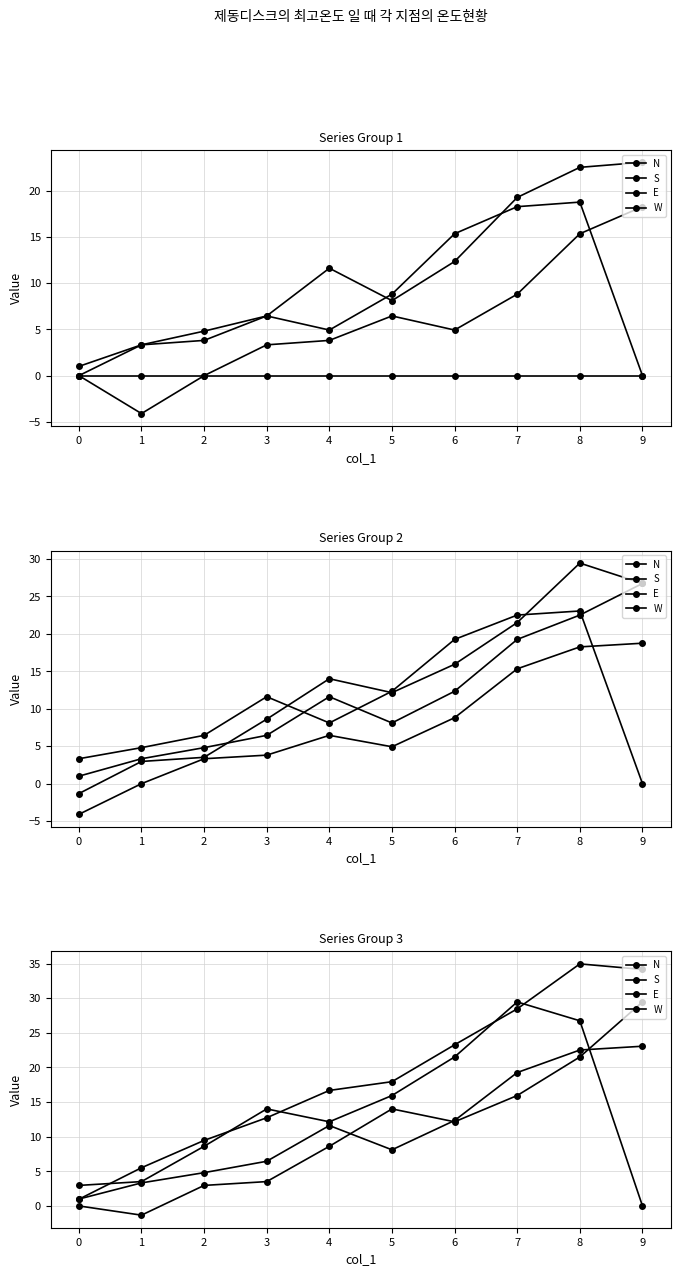

What are all the series names shown in the legend?

N, S, E, W